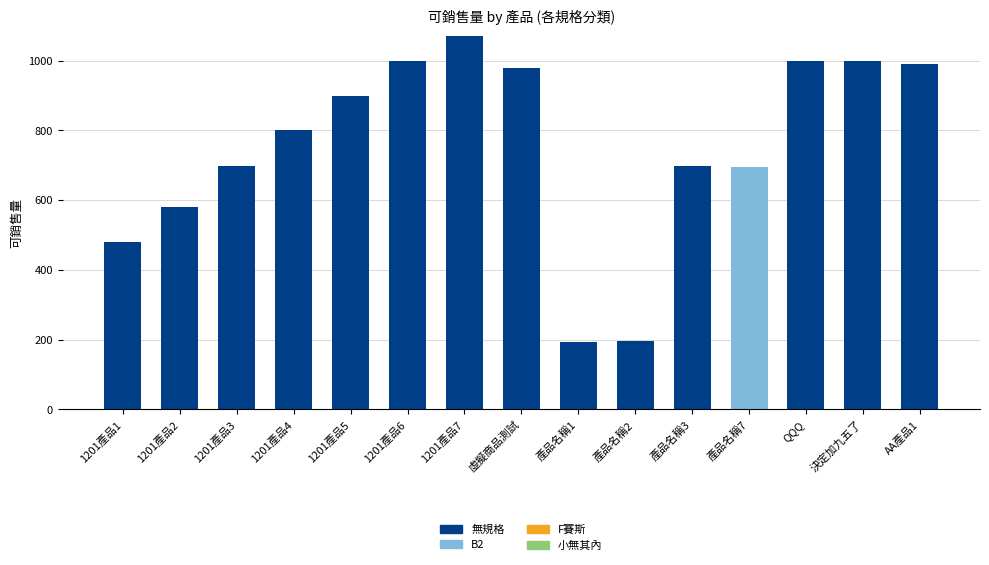

The value of 無規格 at 虛擬商品測試 is 539. True or false?

False